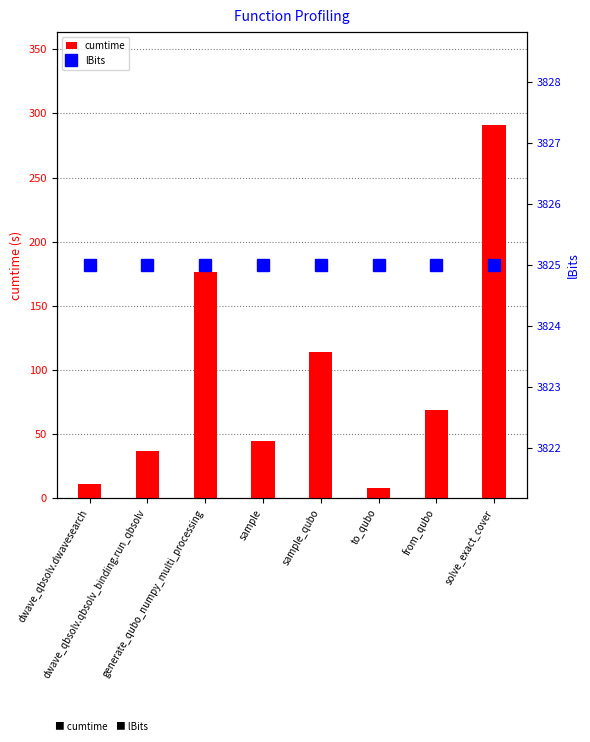

At which category is the sum across all series the highest?

solve_exact_cover